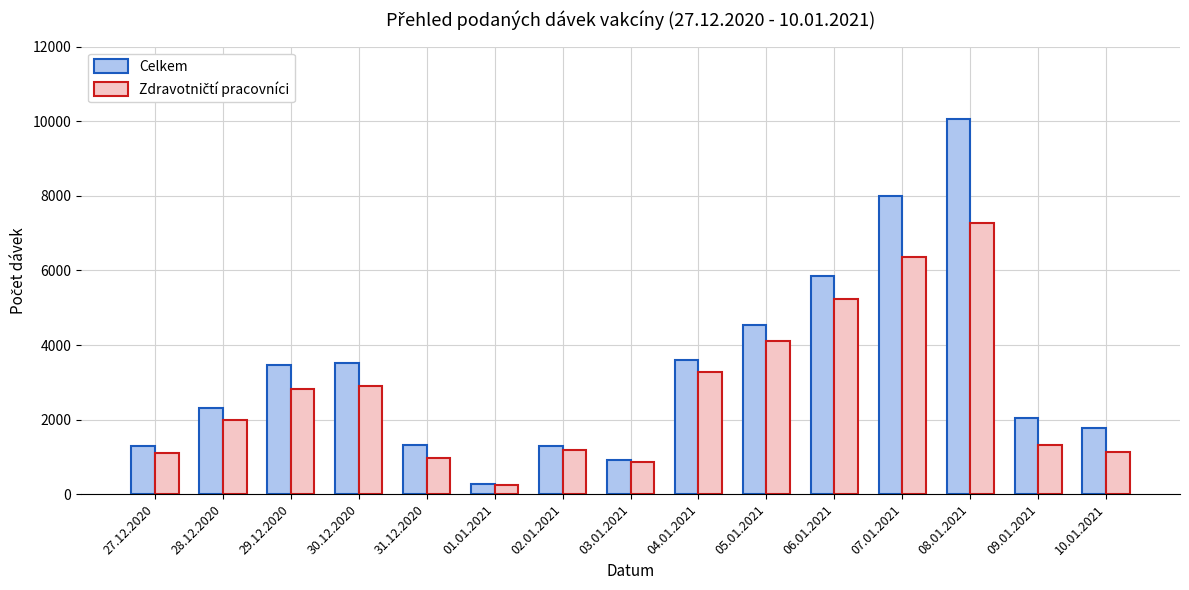

At how many categories does at least one series exceed 4265?

4